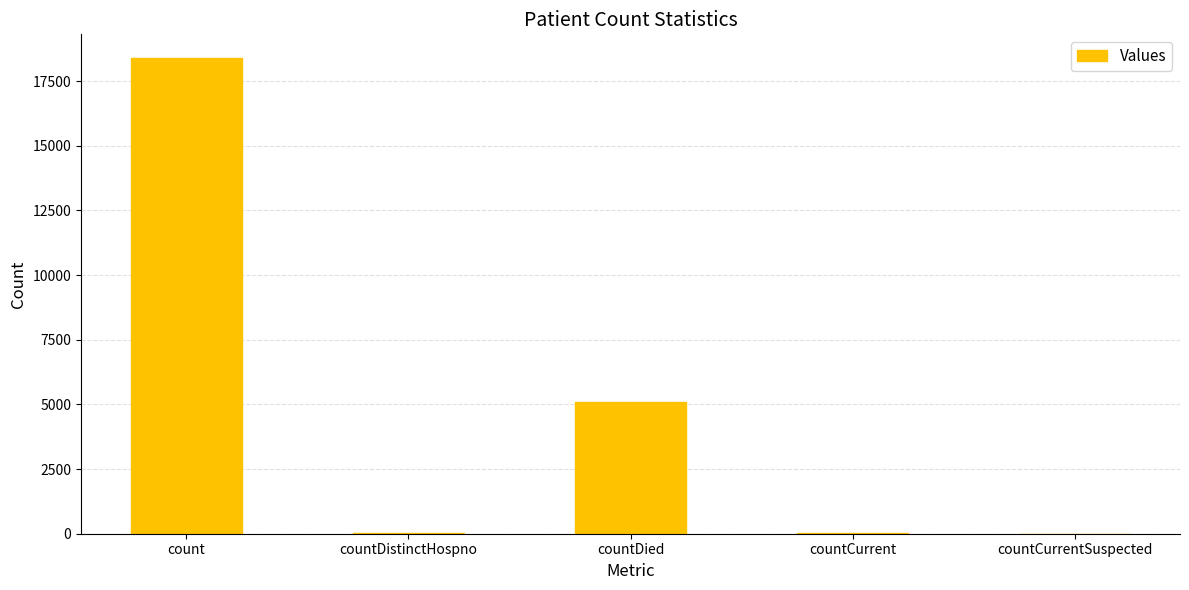

Is it true that the value at countDied is 5098?

True